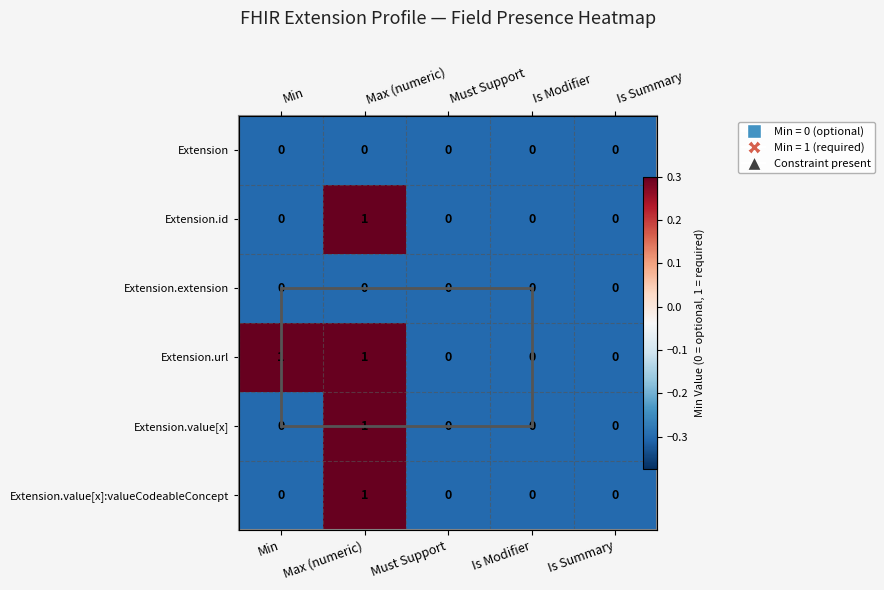

Is it true that Extension equals -0.4 at Is Modifier?

False